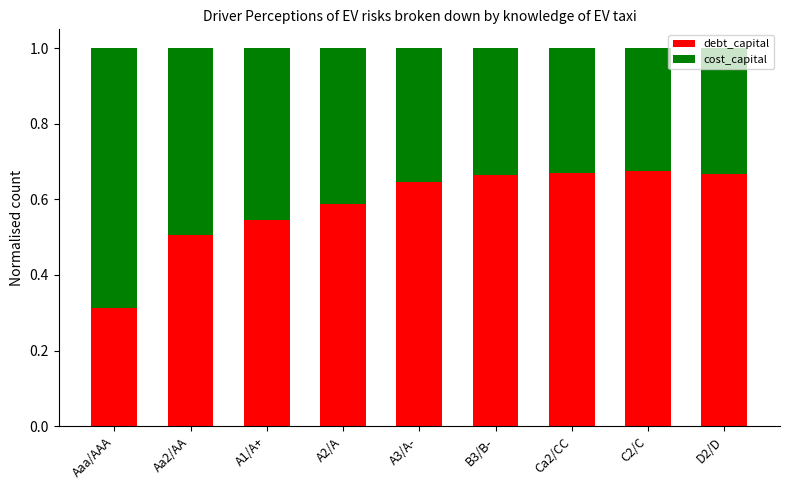

Count the debt_capital values in the range 0 to 1.

9